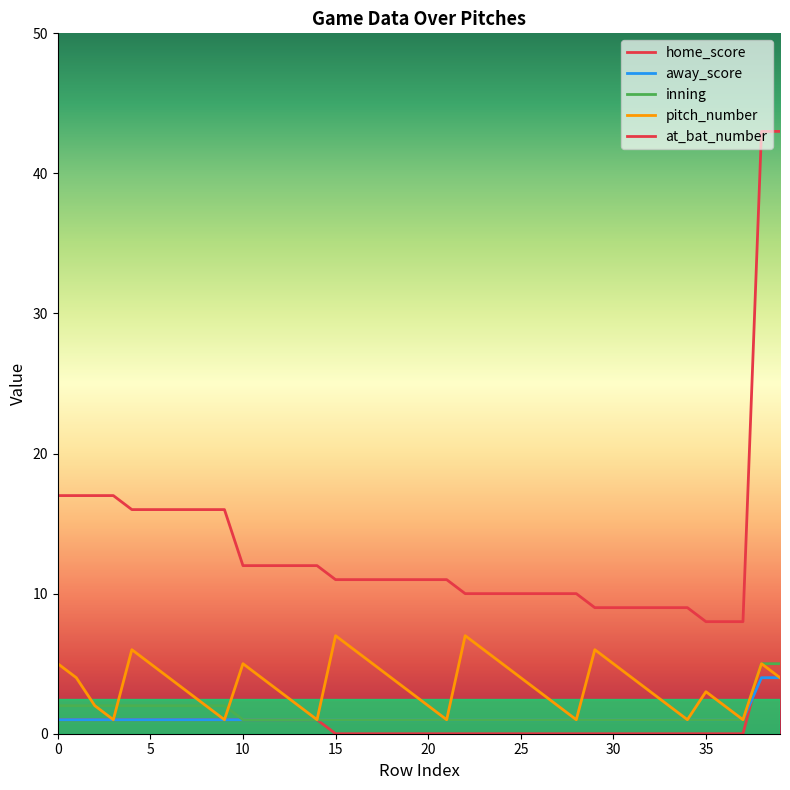

What is the average value of the pitch_number series?

4